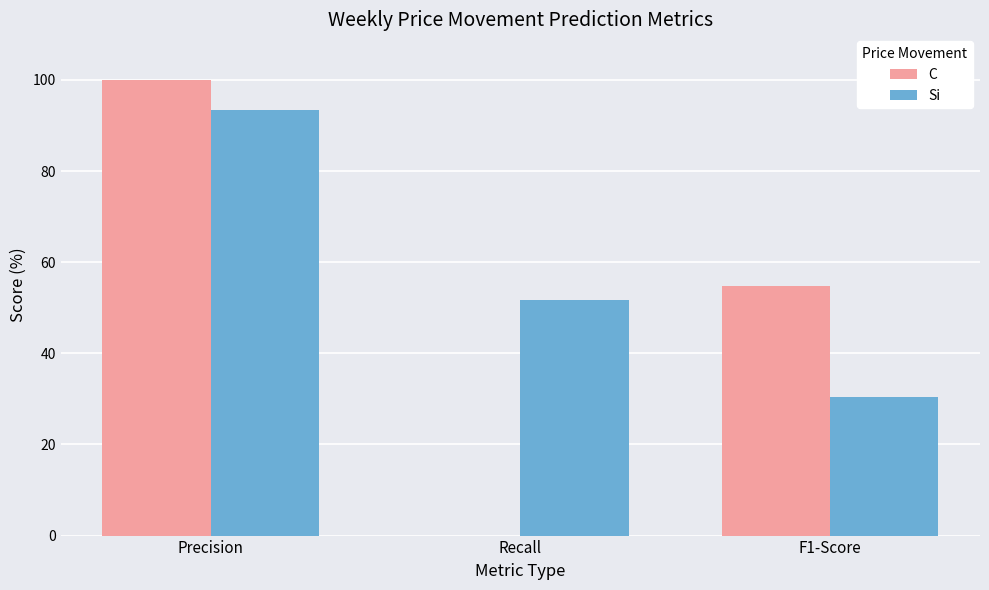

Which category has the highest value across all series?

Precision